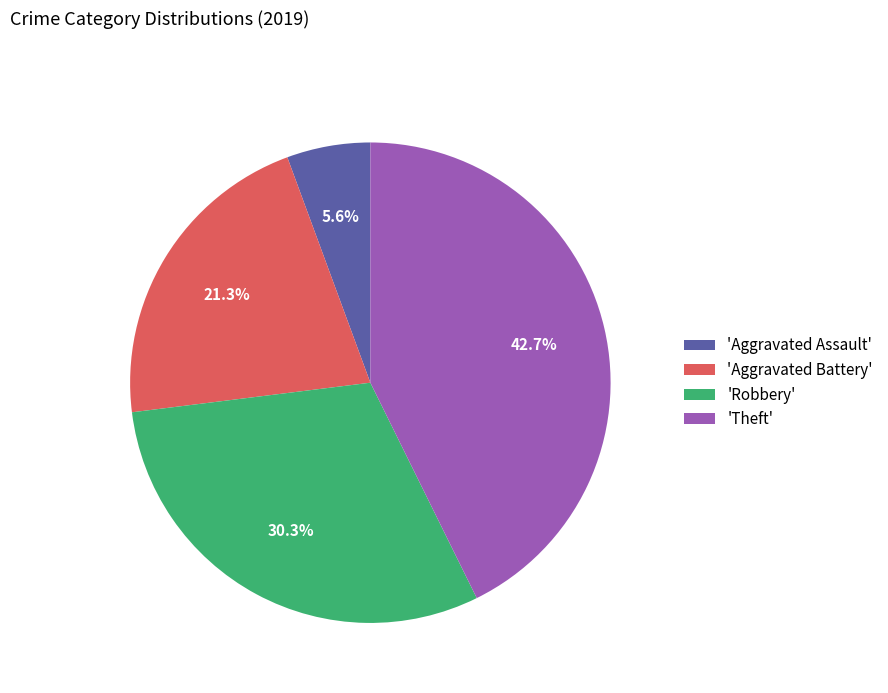

Rank the categories by value from lowest to highest.

'Aggravated Assault', 'Aggravated Battery', 'Robbery', 'Theft'